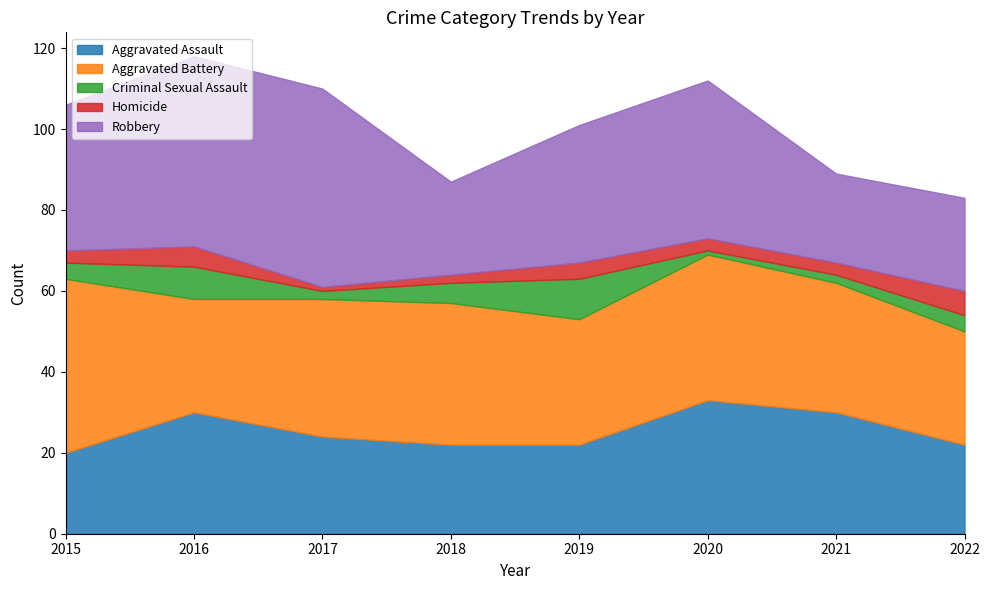

The value of Aggravated Battery at 2021 is 32. True or false?

True